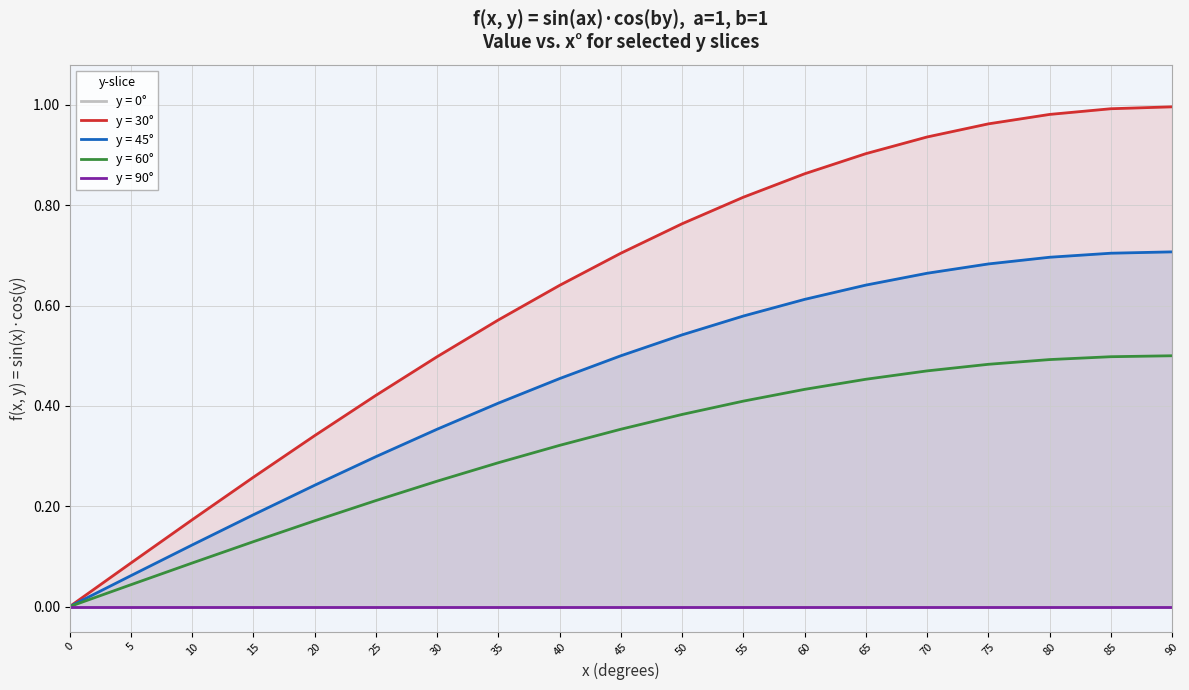

Is it true that y = 60° equals 0.2 at 85?

False